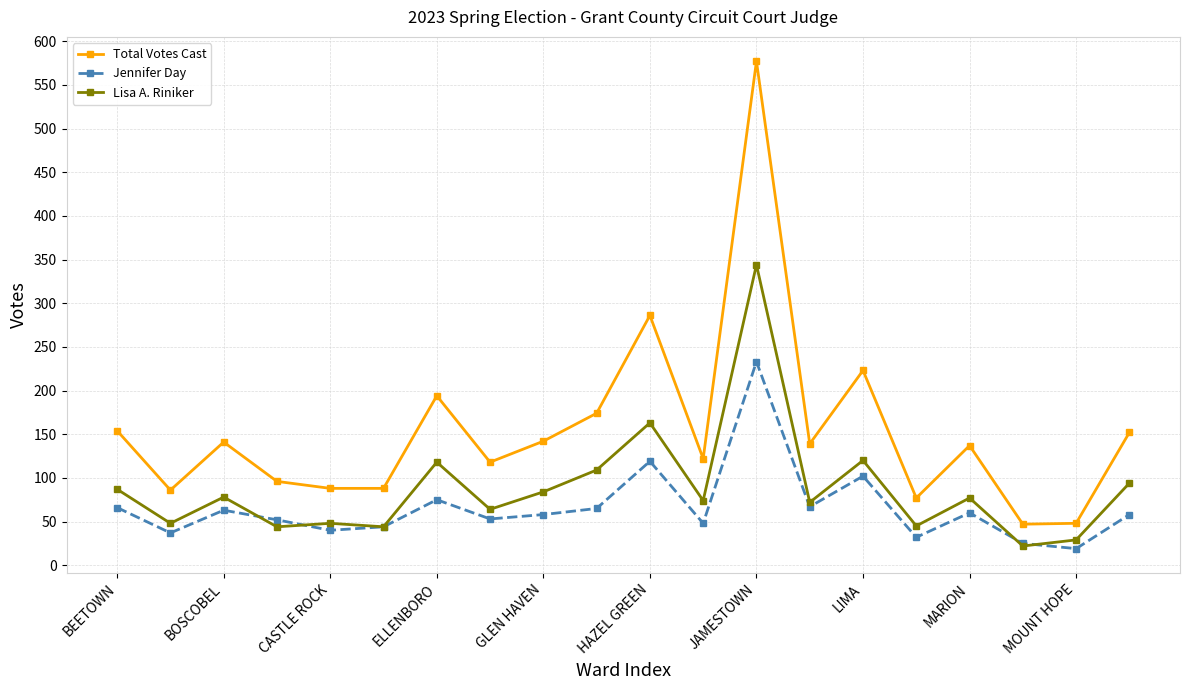

True or false: Lisa A. Riniker has more than 0 interior local peaks.

True